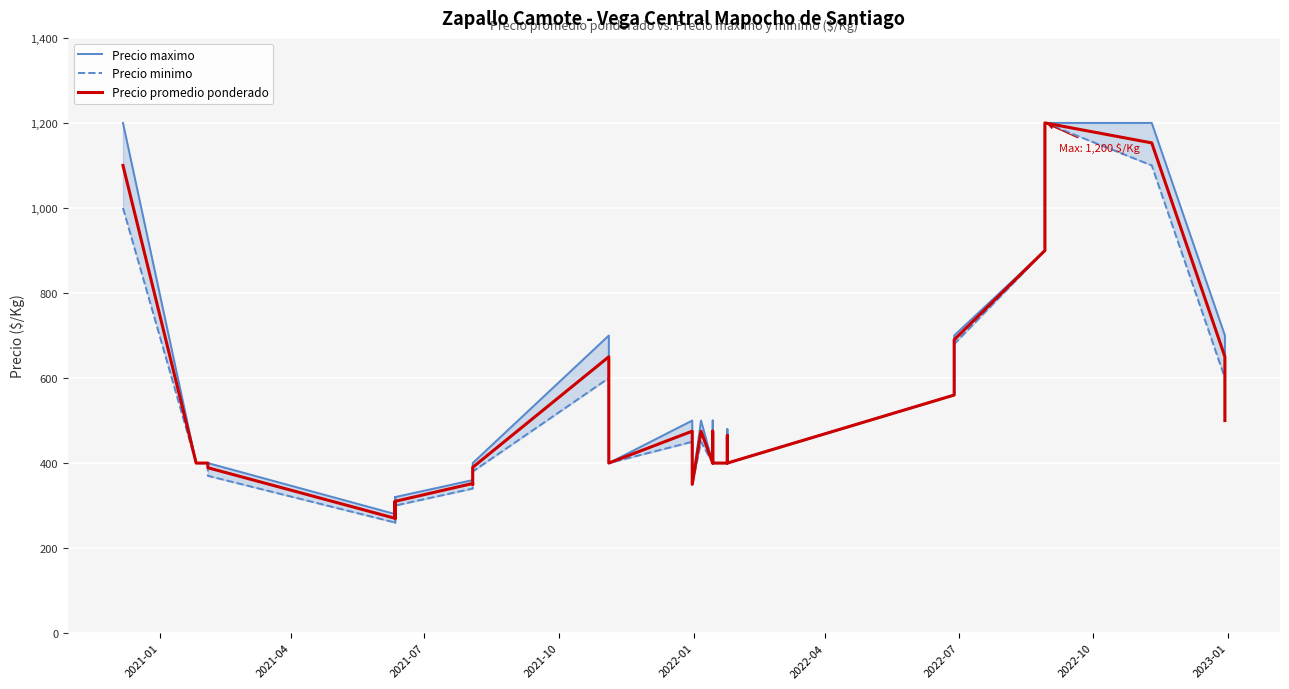

True or false: Precio minimo and Precio promedio ponderado cross at least once.

False